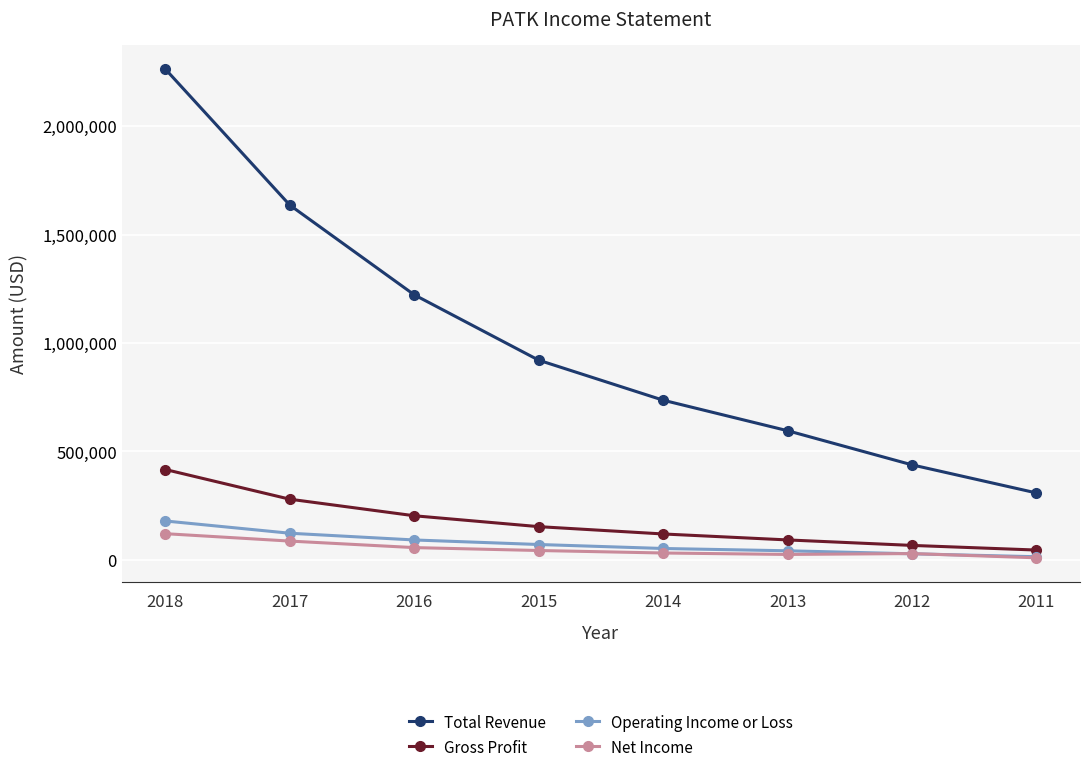

True or false: Total Revenue and Gross Profit cross at least once.

False